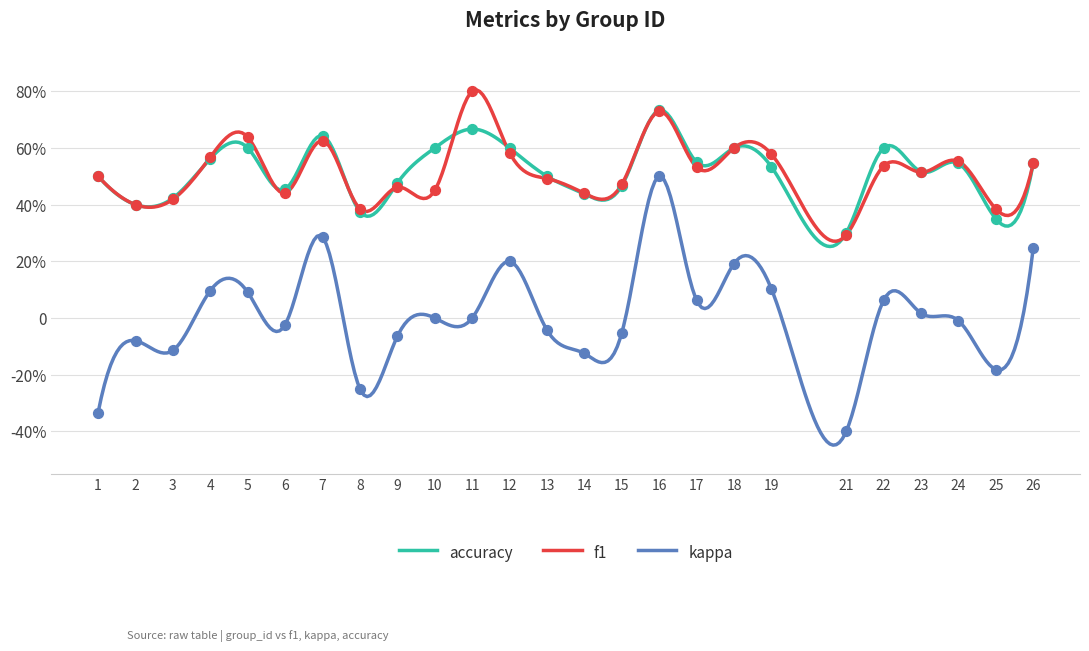

At which category is the sum across all series the highest?

16